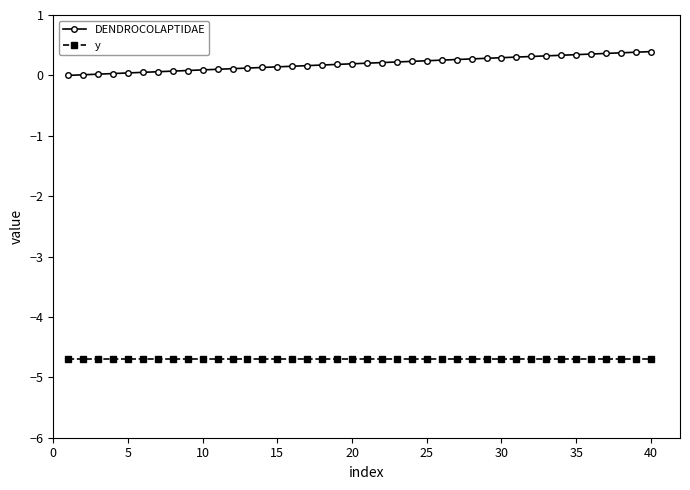

At how many categories does at least one series exceed -4?

40